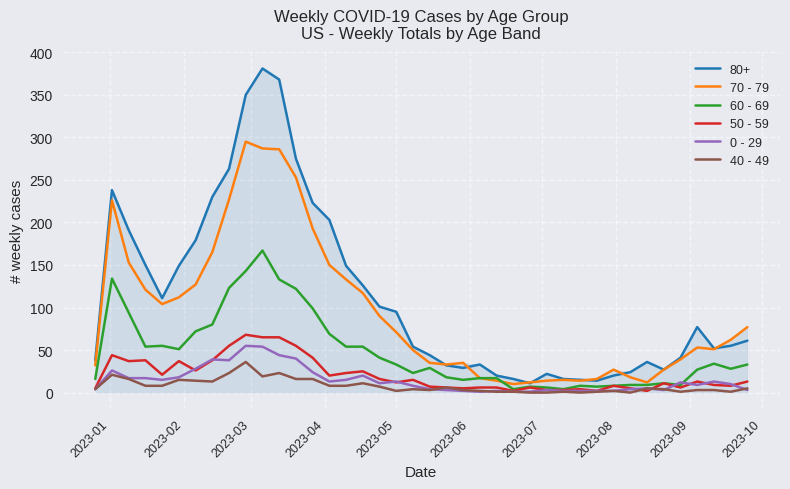

Which series has the largest total across all categories?

80+